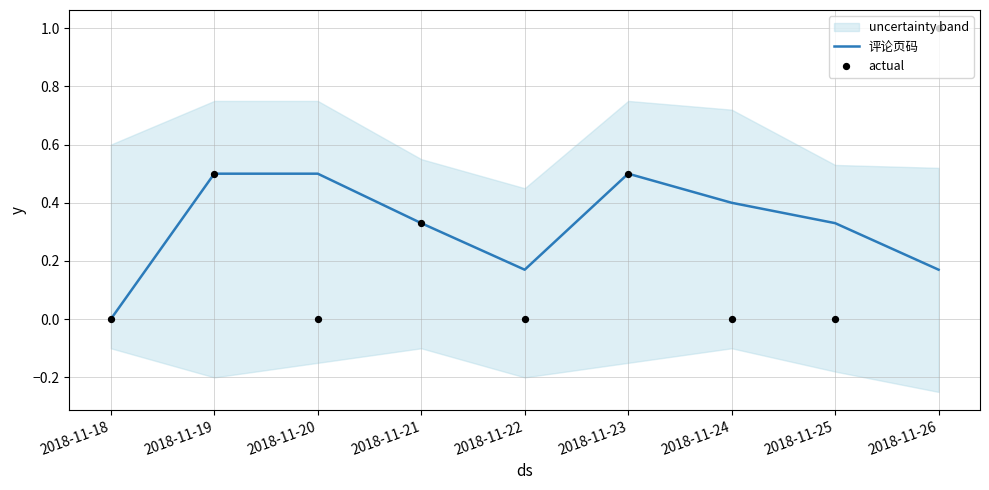

What is the total value across all series at 2018-11-24?

0.4